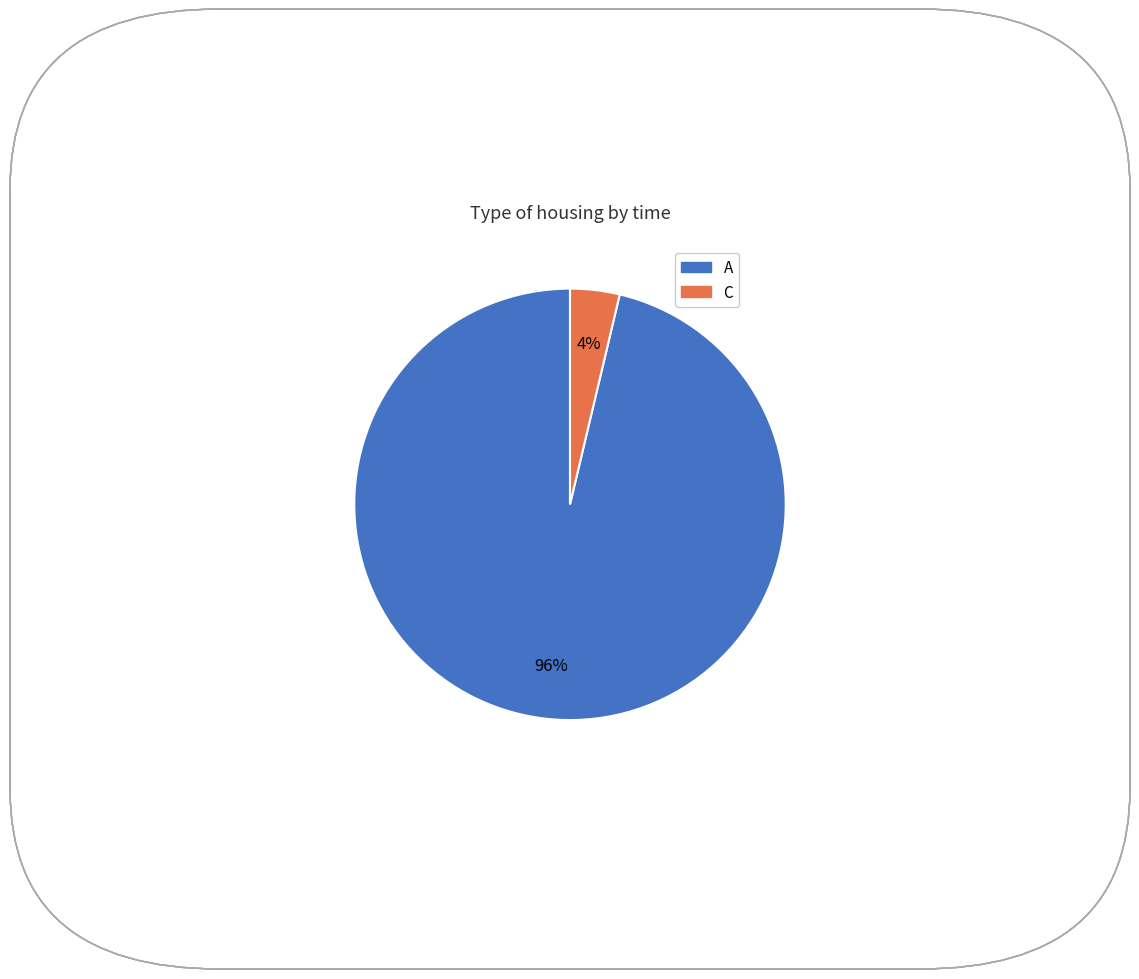

To the nearest percent, what is the average slice percentage?

50%